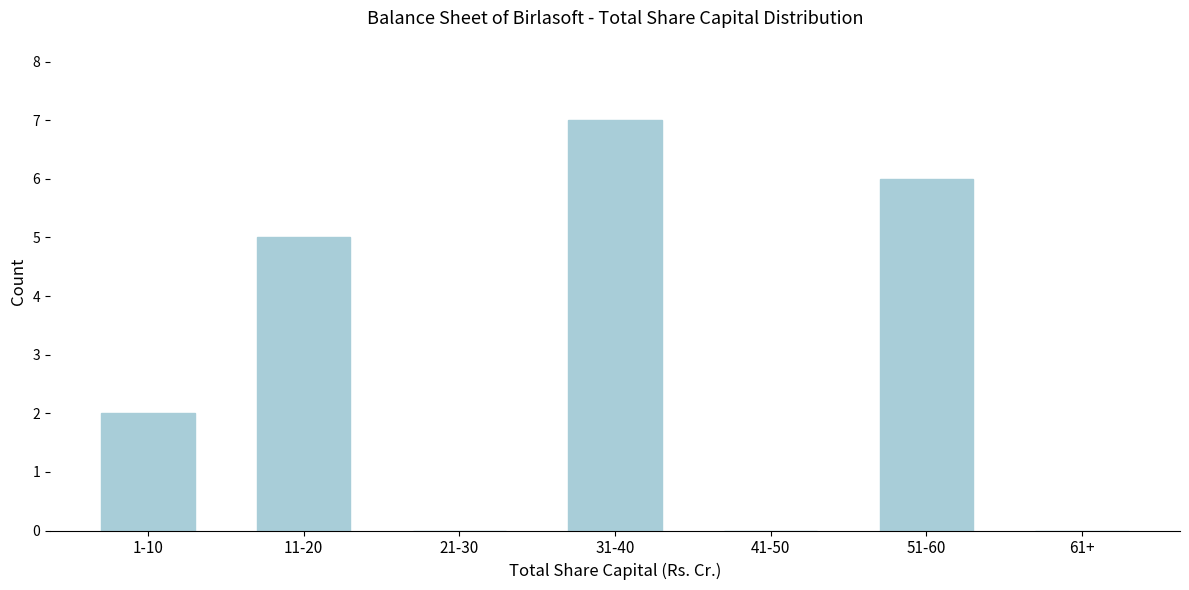

Reading left to right, what are all the values shown in this chart?

1-10=2	11-20=5	21-30=0	31-40=7	41-50=0	51-60=6	61+=0